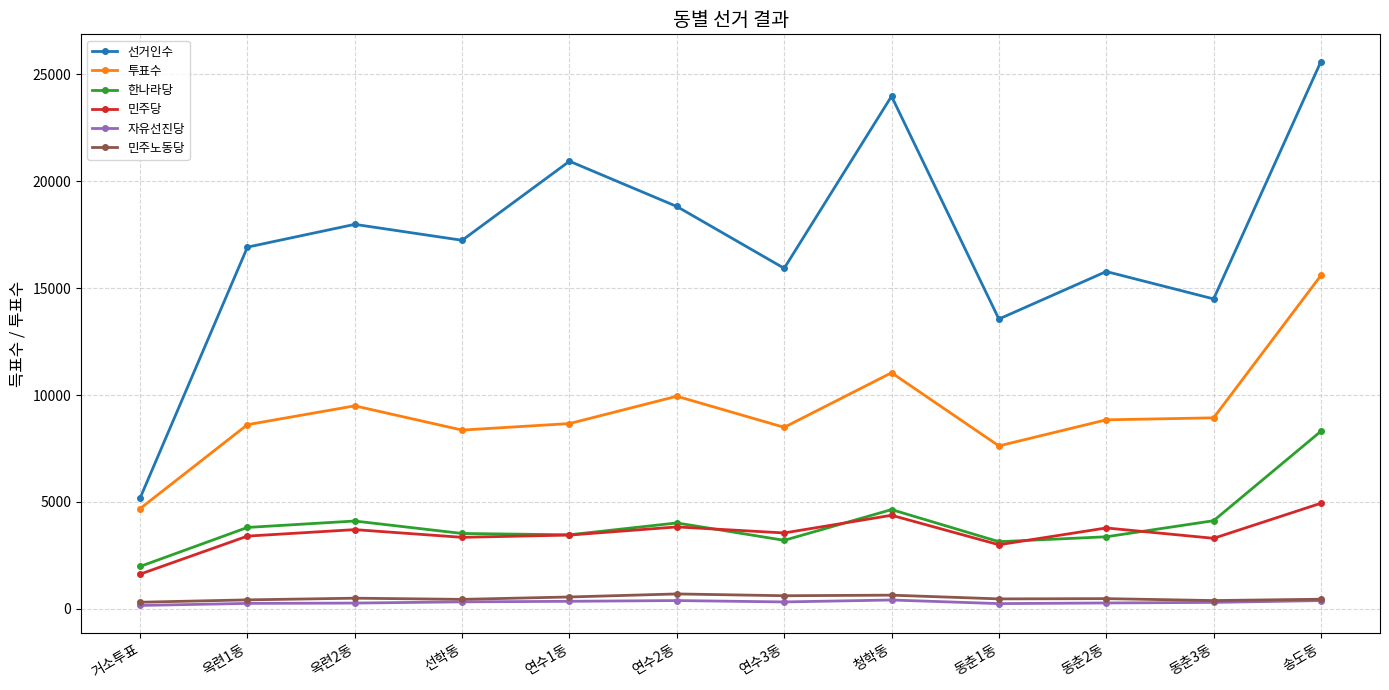

At how many categories does at least one series exceed 2807?

12